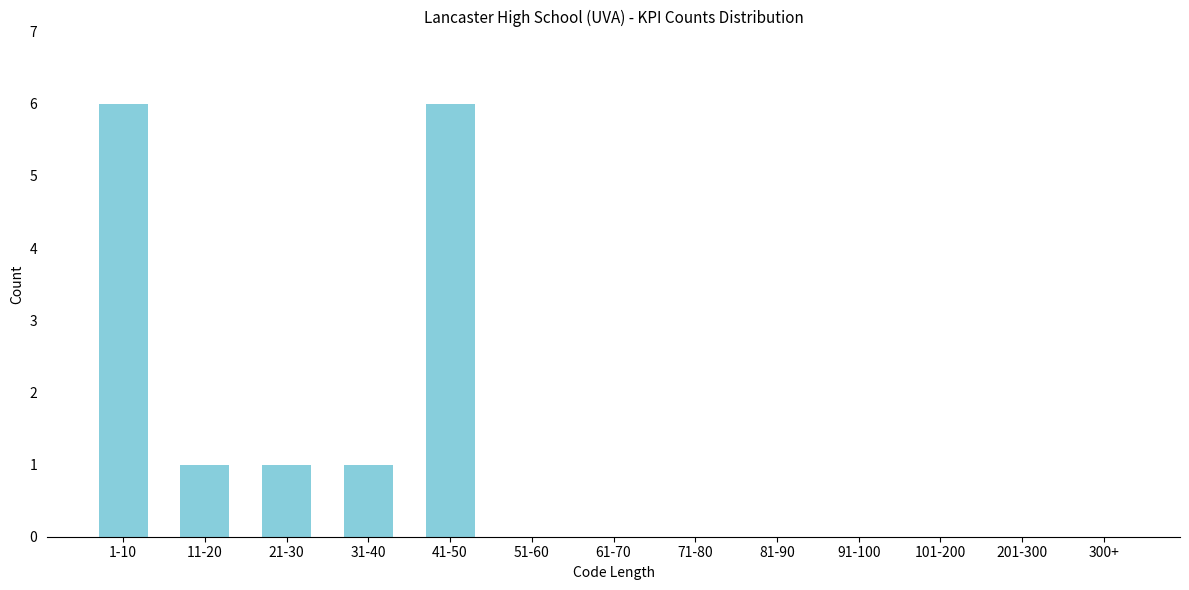

Reading left to right, what are all the values shown in this chart?

1-10=6	11-20=1	21-30=1	31-40=1	41-50=6	51-60=0	61-70=0	71-80=0	81-90=0	91-100=0	101-200=0	201-300=0	300+=0